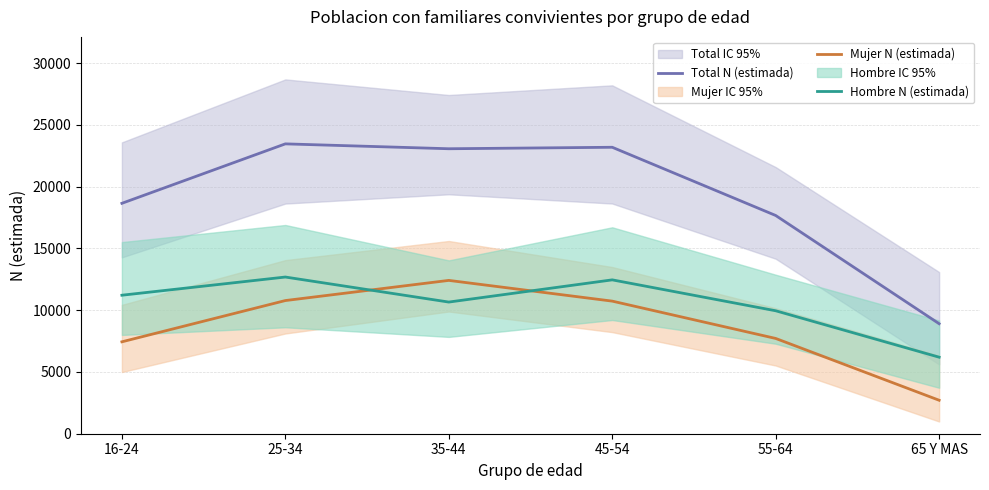

At which label does Total N (estimada) first exceed 23063?

25-34